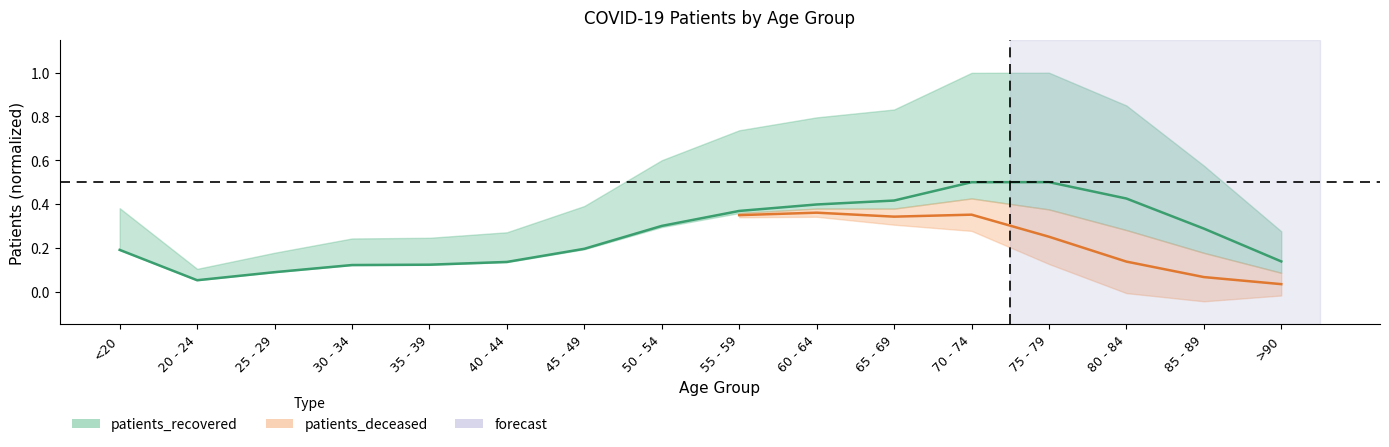

The chart shows a value of 0.1 at 40 - 44. True or false?

True